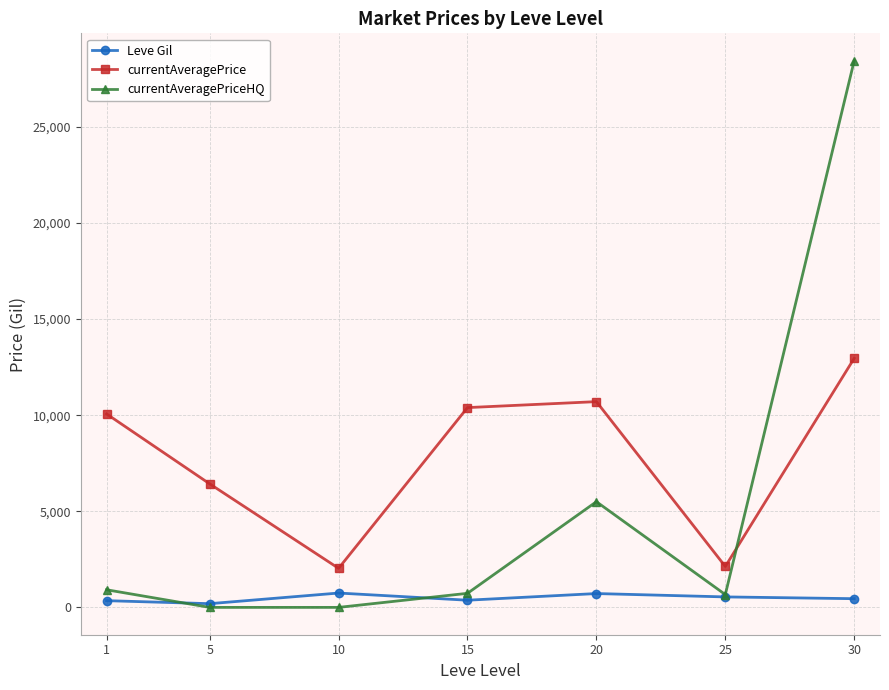

What is the greatest value displayed?

28450.0